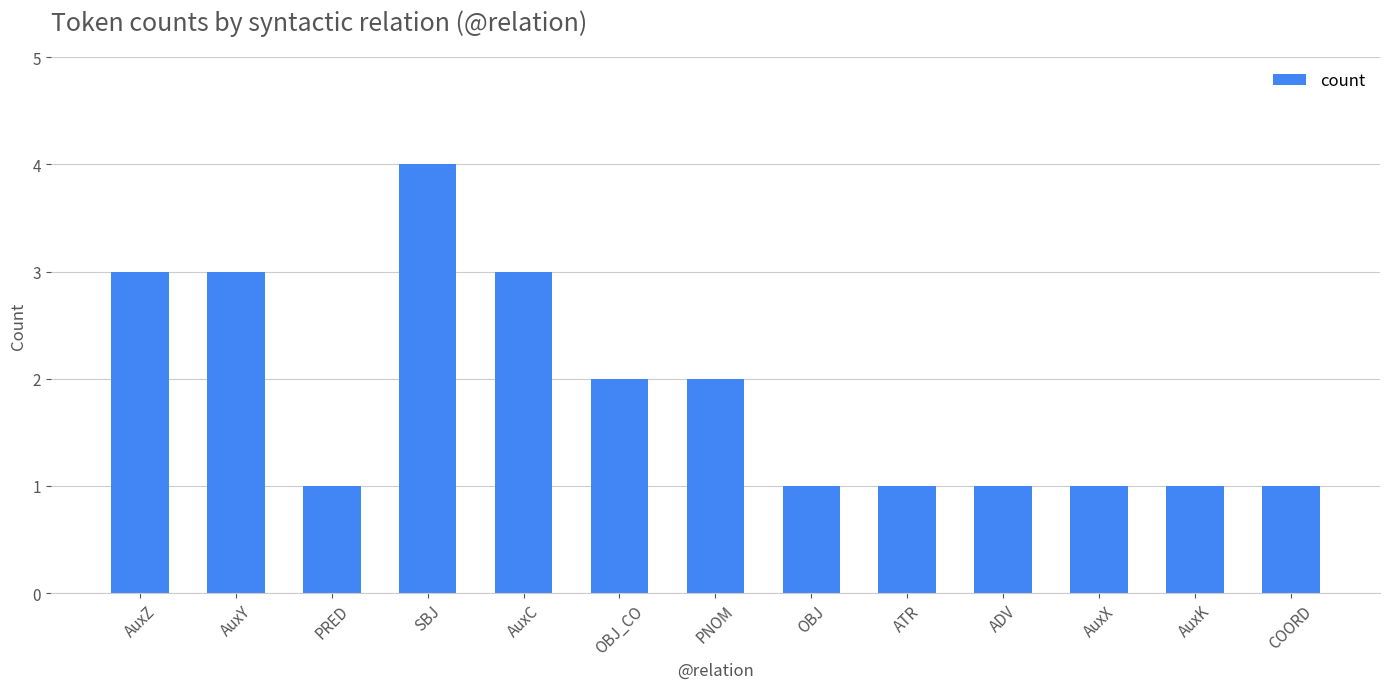

Which has a higher value, OBJ or AuxZ?

AuxZ